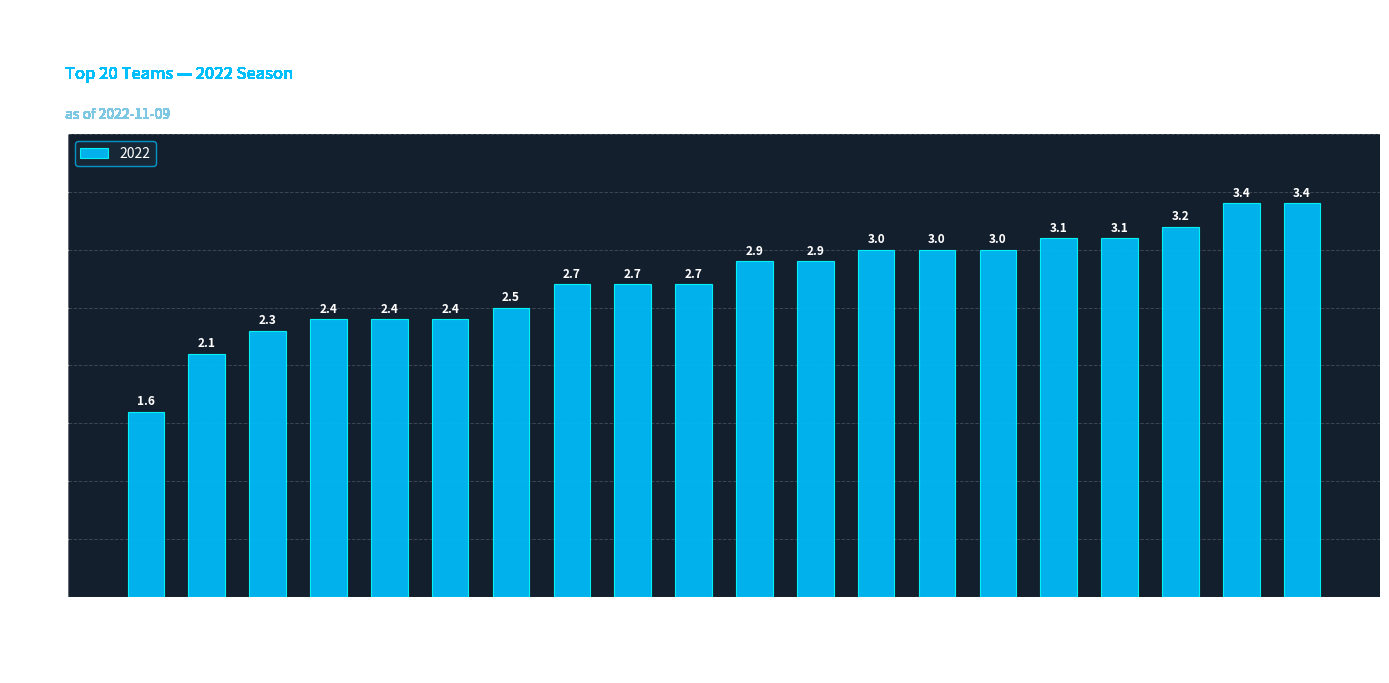

How many values exceed 2?

19